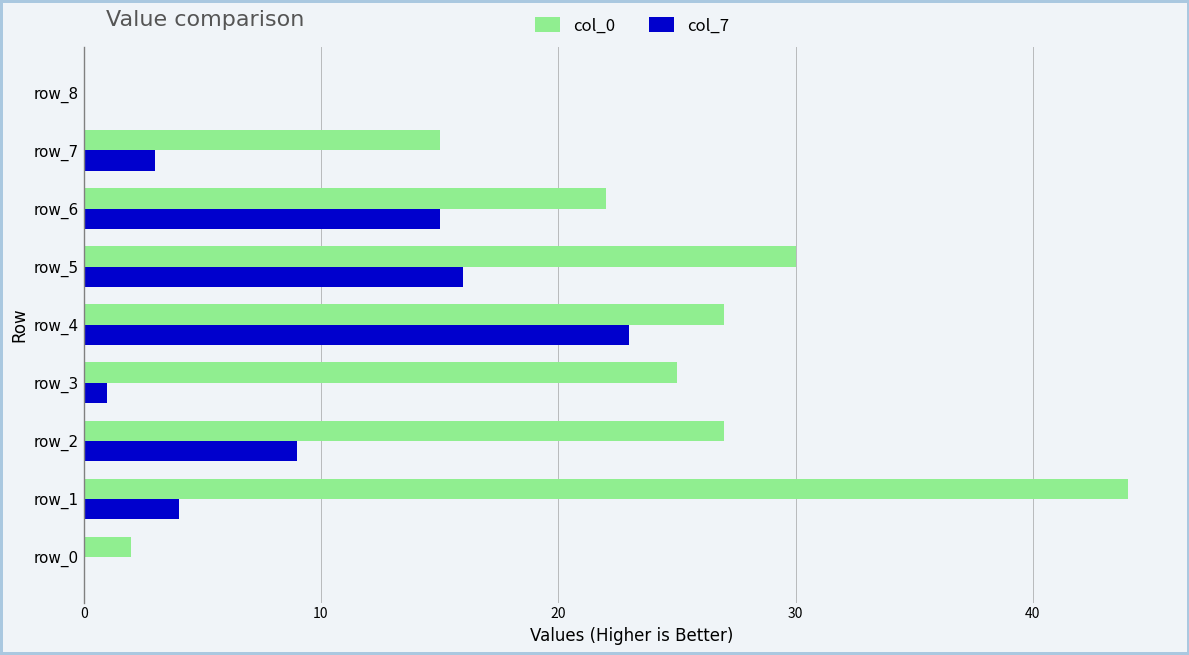

What is the highest value of the col_7 series?

23